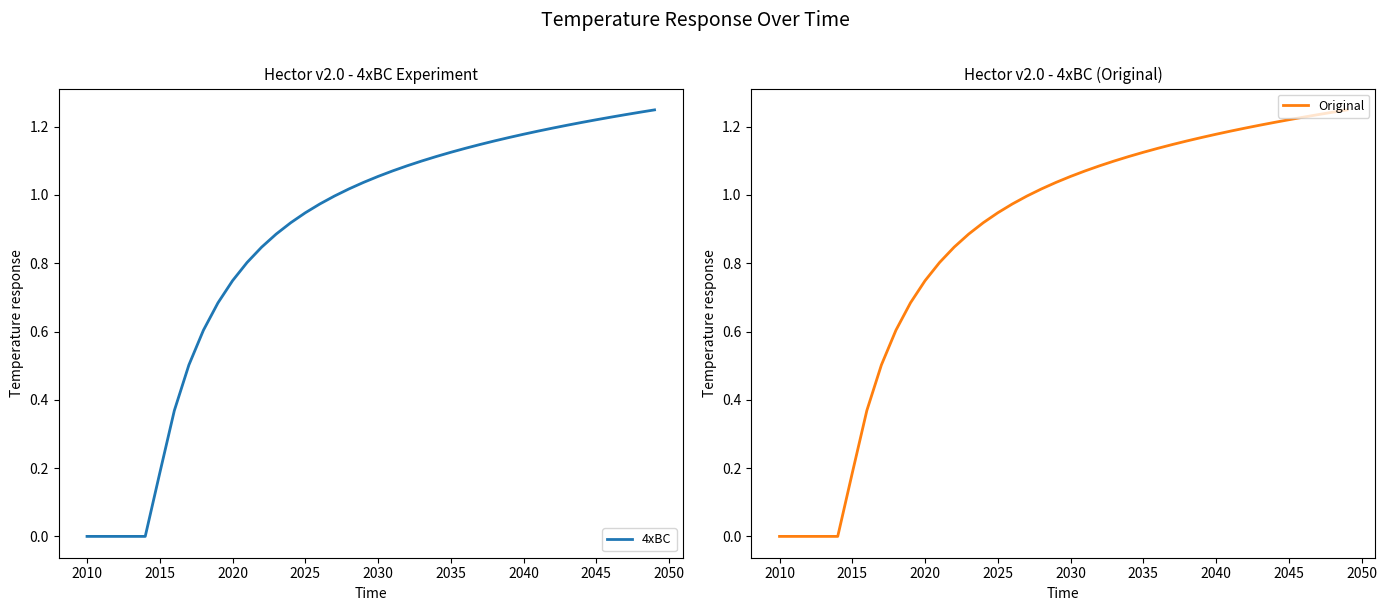

Rank the series by their maximum value, from highest to lowest.

4xBC, Original